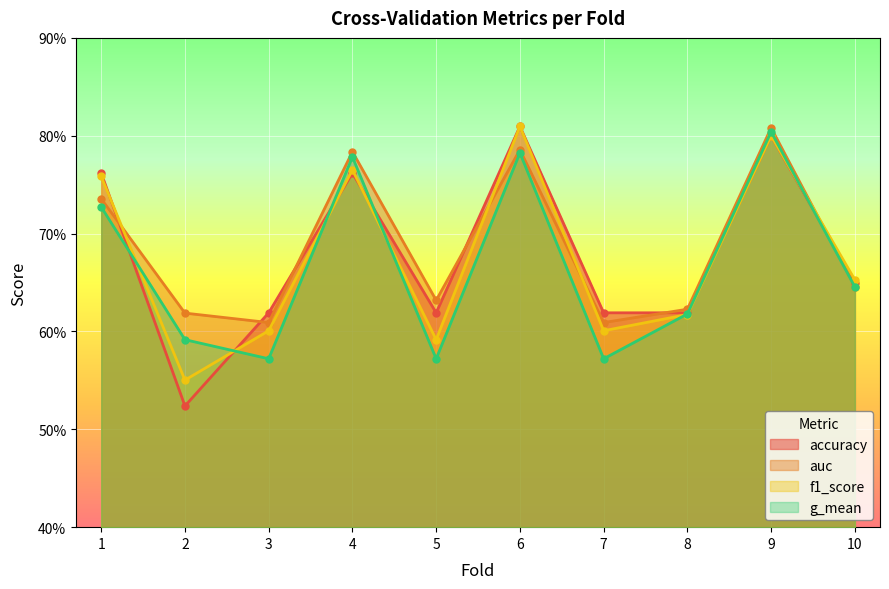

How many categories are shown in the chart?

10